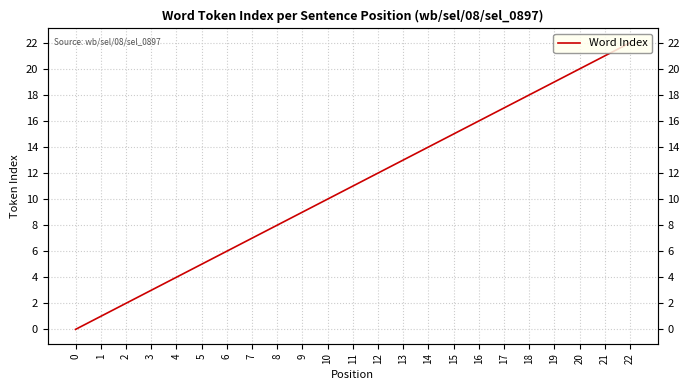

How many lines are shown in the chart?

1